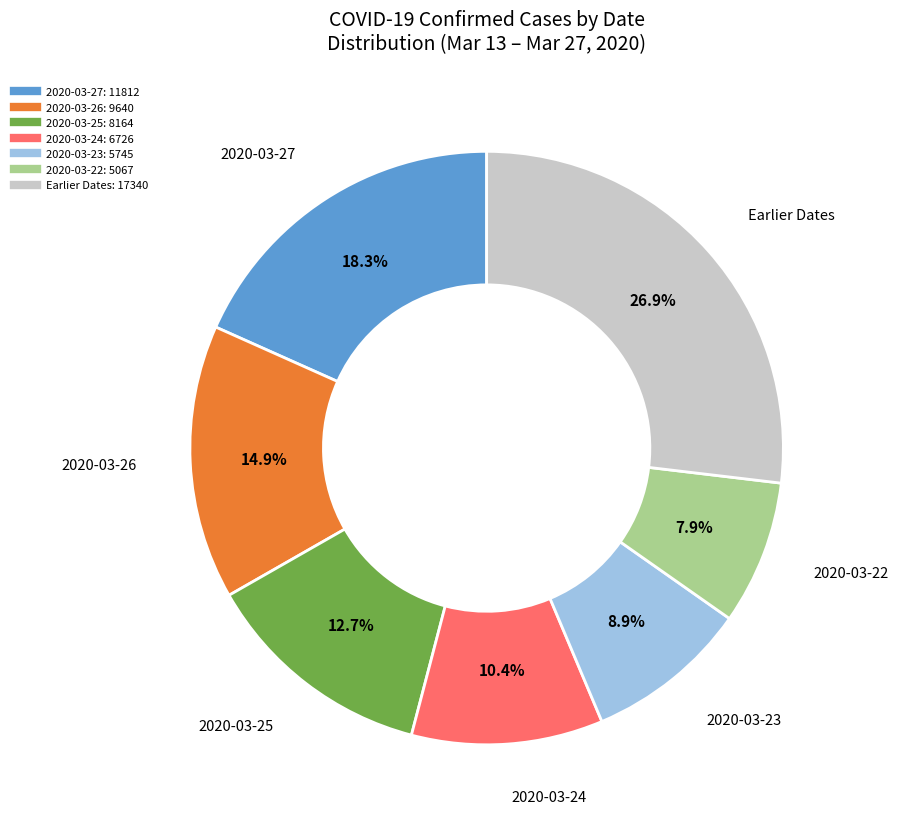

How many slices are in this pie chart?

7